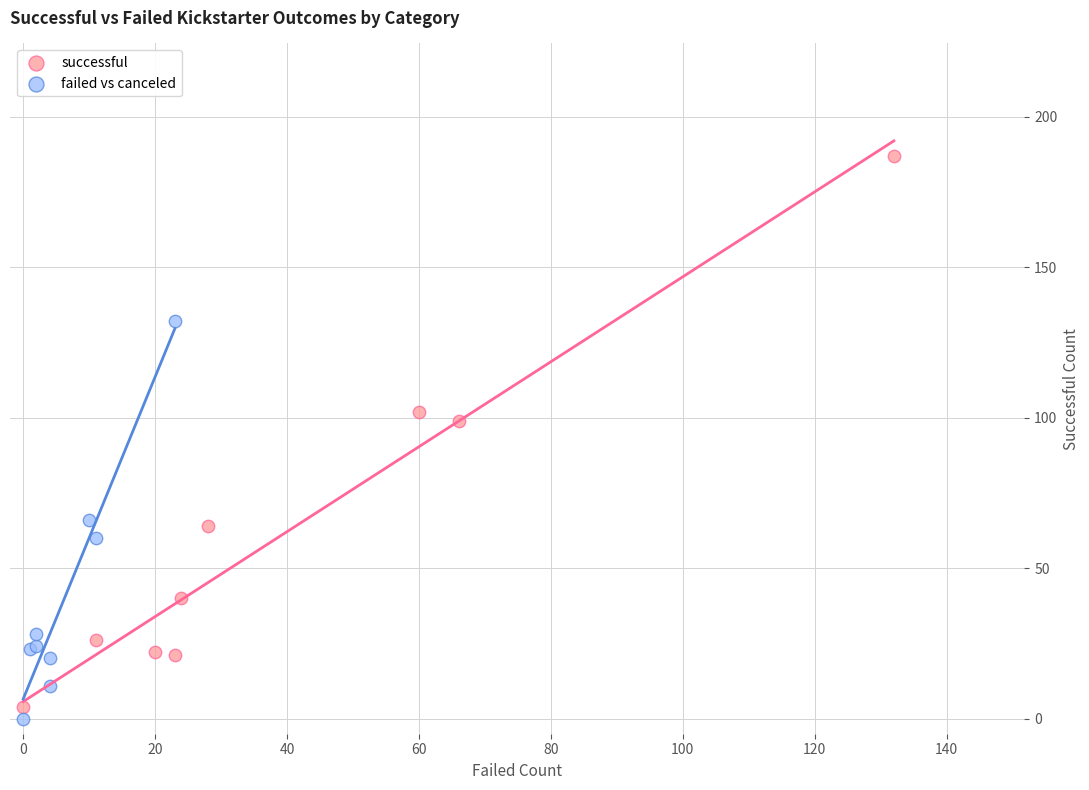

Which series reaches the maximum Y coordinate?

successful